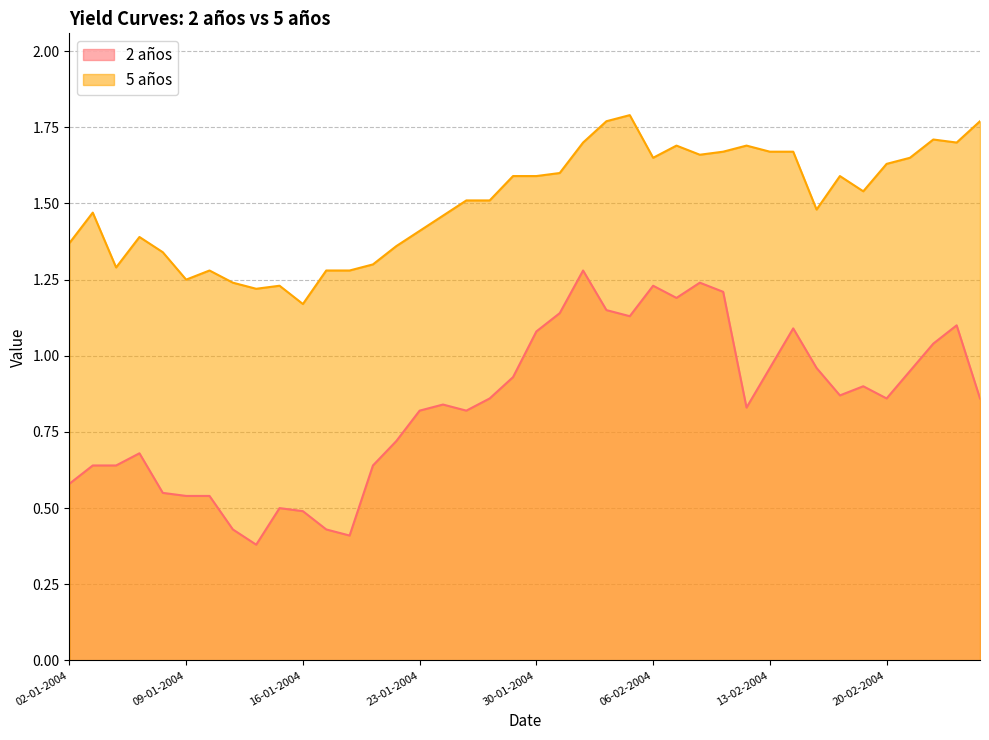

What is the value of the 5 años point at the 23rd from the left?

1.7